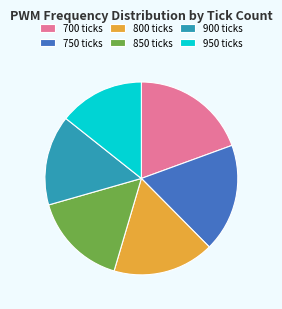

Which has a higher value, 800 or 950?

800